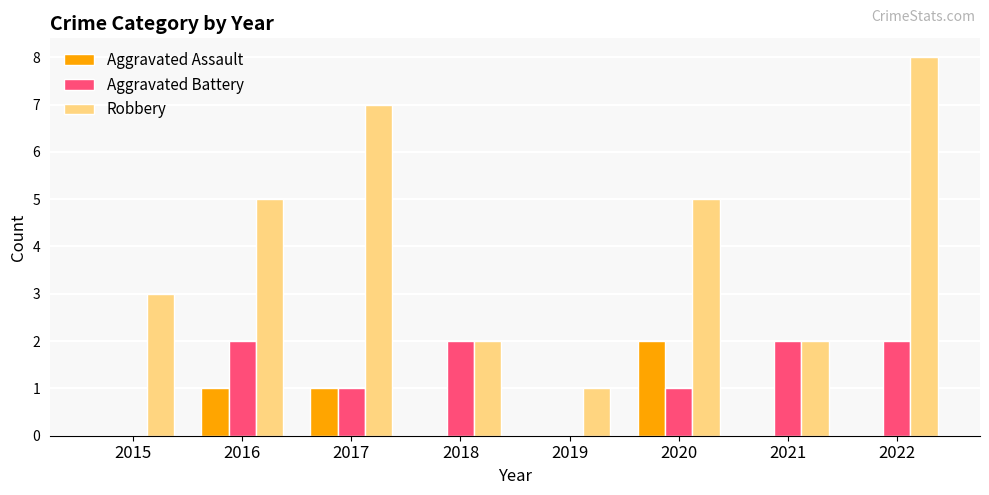

At which category is the sum across all series the highest?

2022